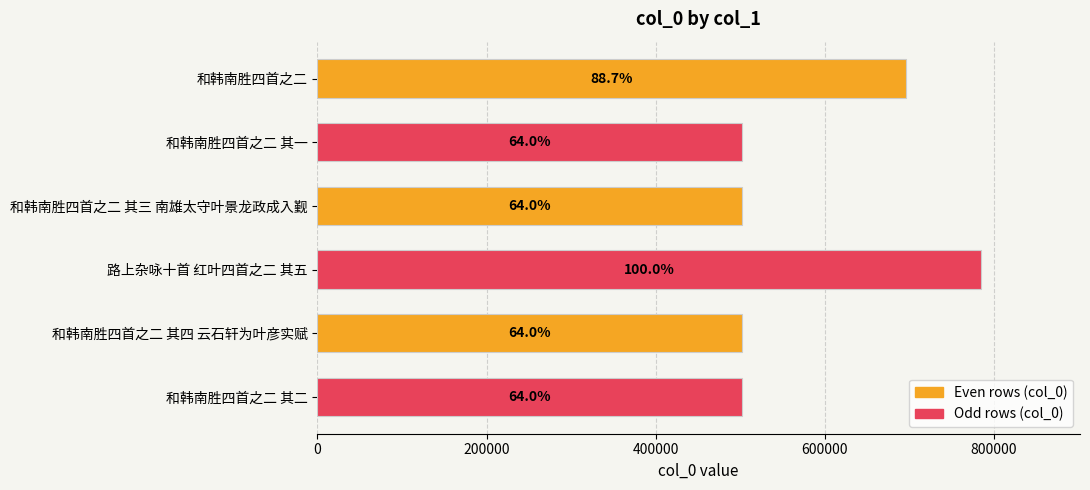

How many bars are there in total?

6